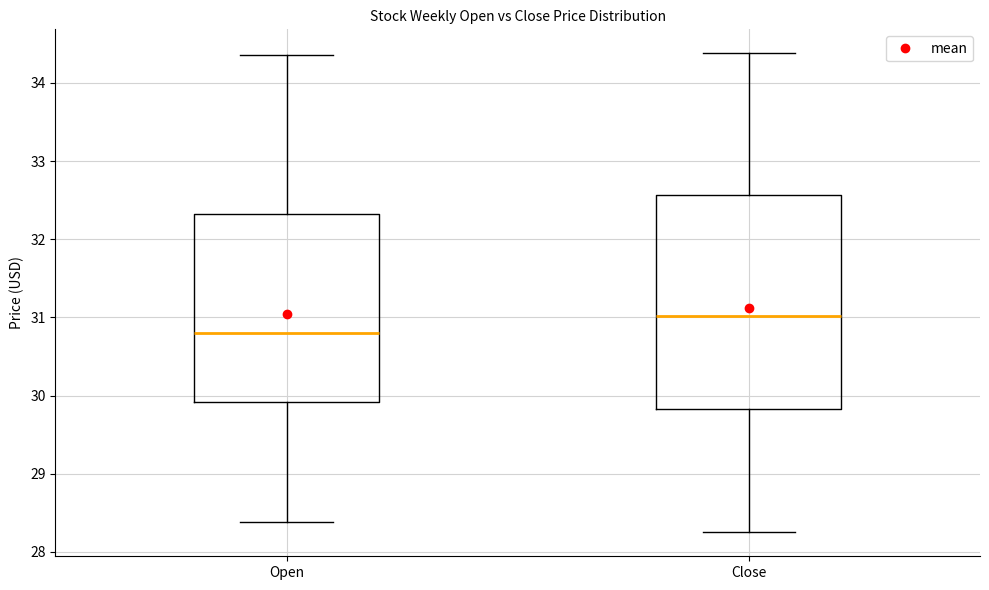

Which box is the tallest, from its lower edge to its upper edge?

Close